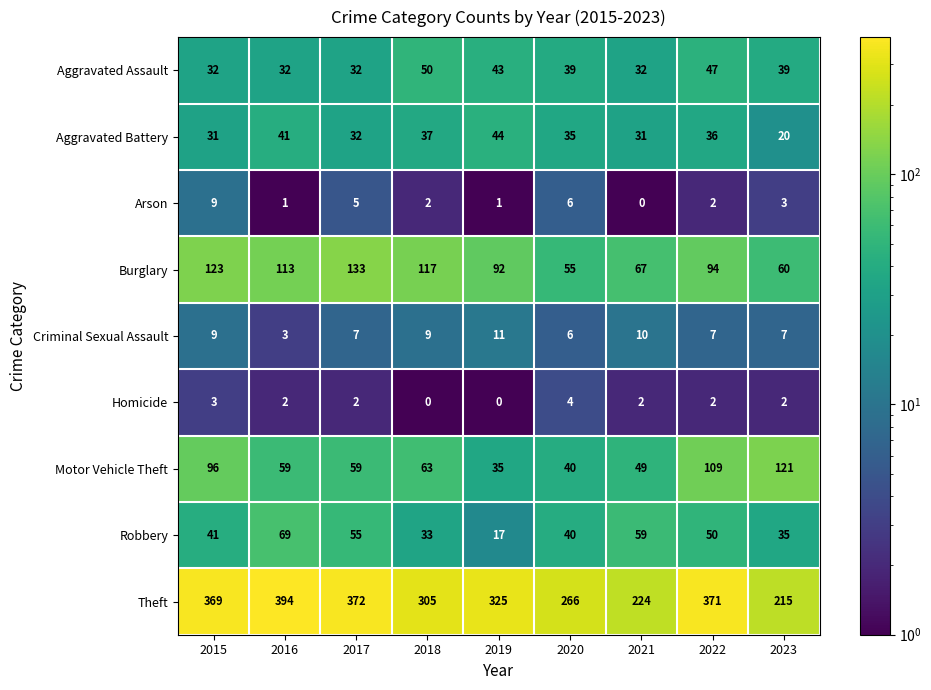

True or false: Aggravated Battery has a value of 44 at 2019.

True